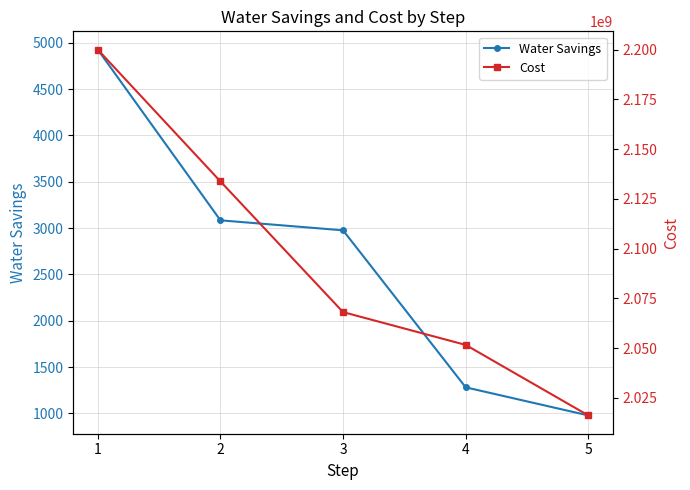

Is the value of Water Savings at 1 greater than the value of Cost at 3?

No